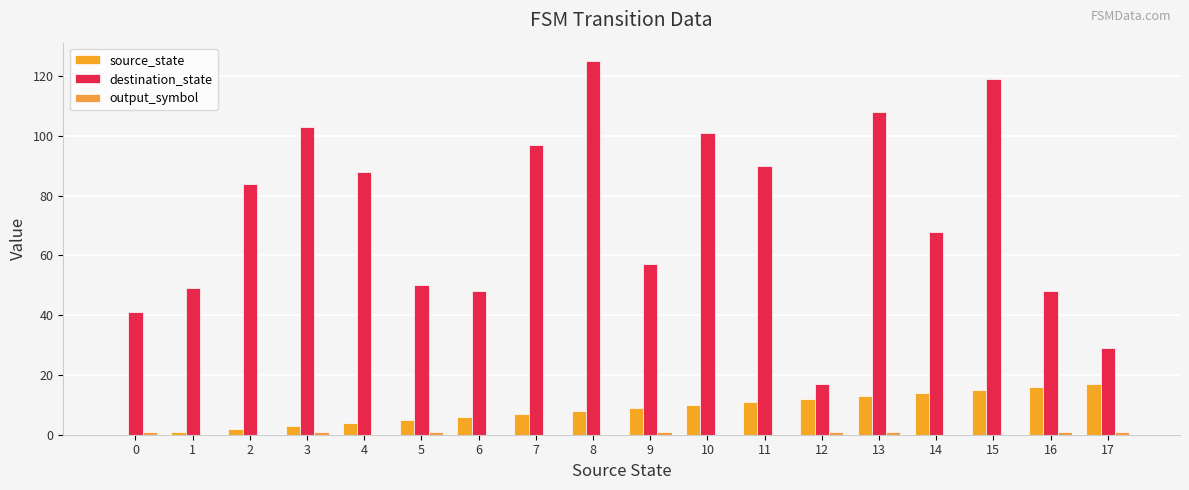

What is the lowest value of the destination_state series?

17